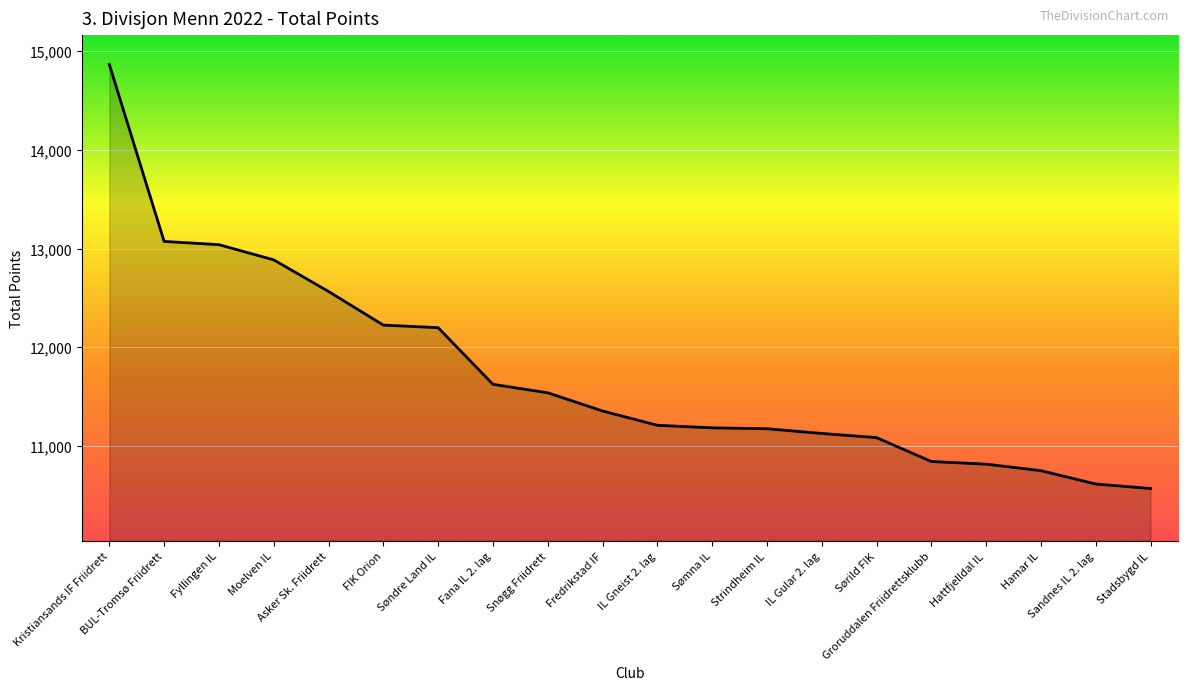

What is the difference between the second highest and second lowest values?

2458